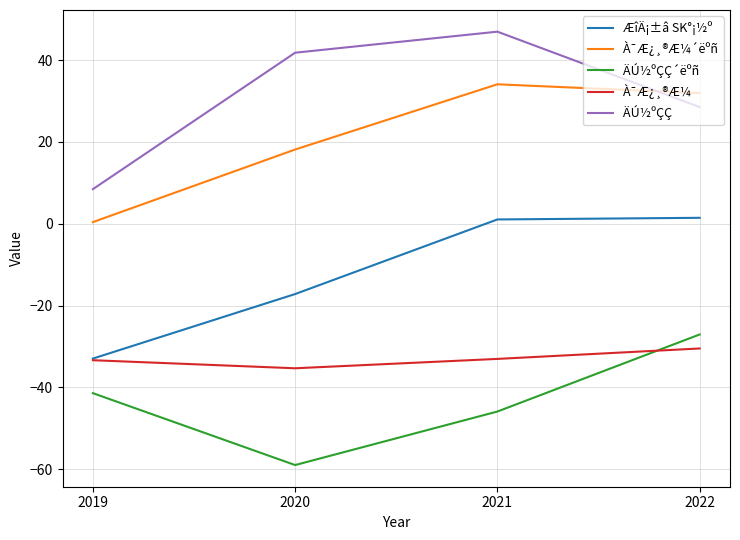

True or false: À¯Æ¿¸®Æ¼´ëºñ and À¯Æ¿¸®Æ¼ cross at least once.

False